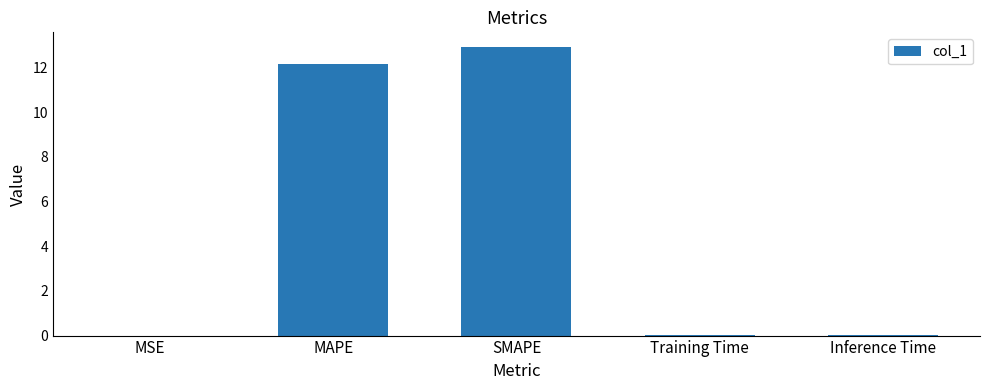

Are the bars horizontal?

No